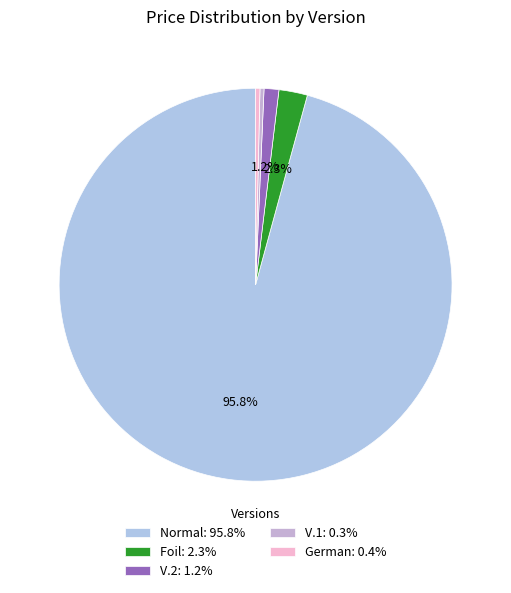

Count the number of slices in the pie.

5